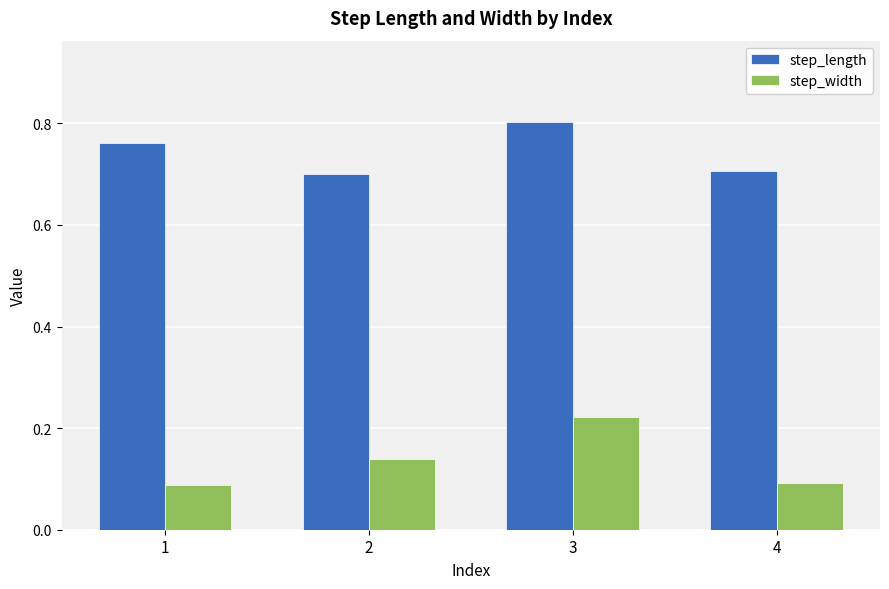

List the series in order of their peak value, lowest first.

step_width, step_length